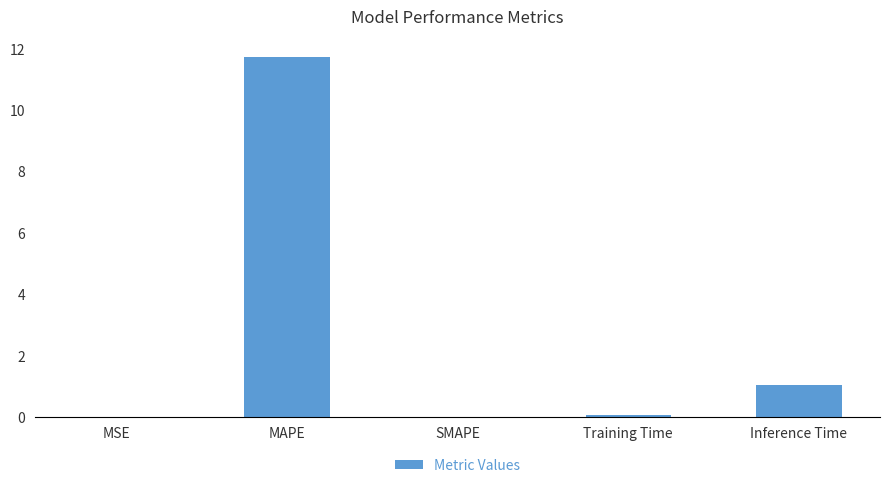

At which label is the value closest to 5?

Inference Time